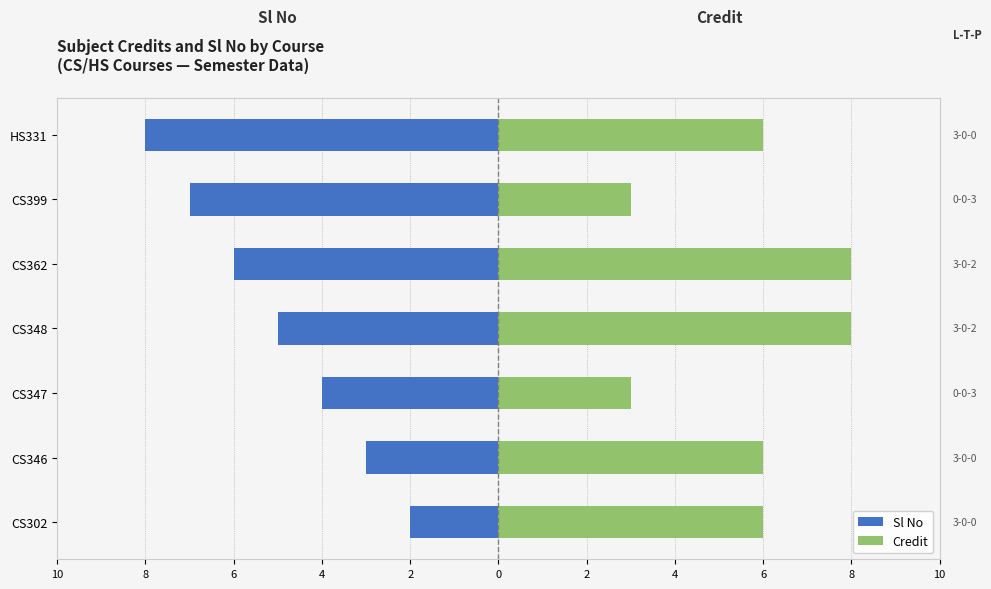

What is the label of the 4th bar from the right?

CS348